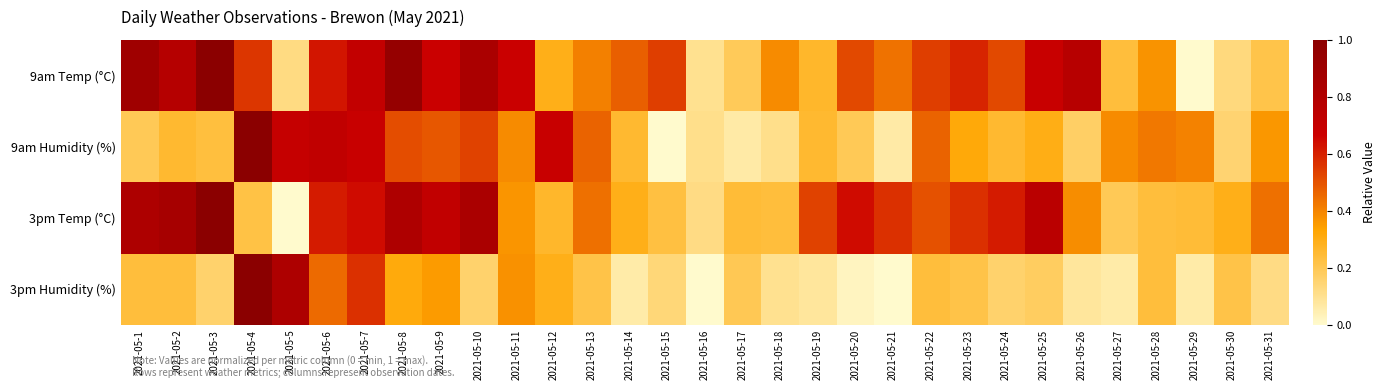

Which label corresponds to the smallest value in the chart?

2021-05-29